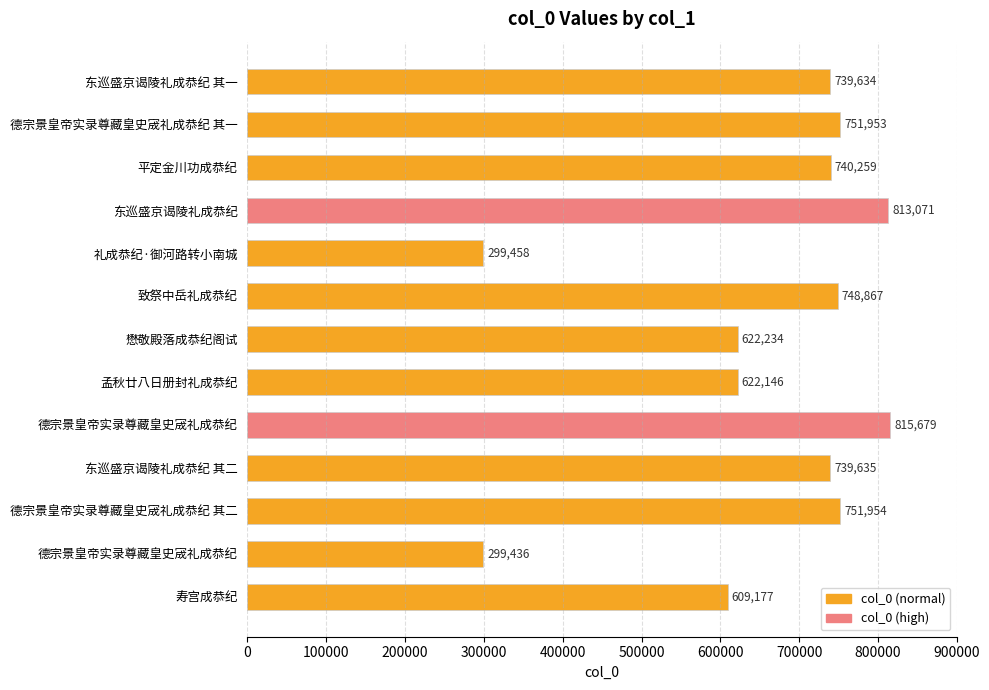

How many distinct data groups are displayed?

1